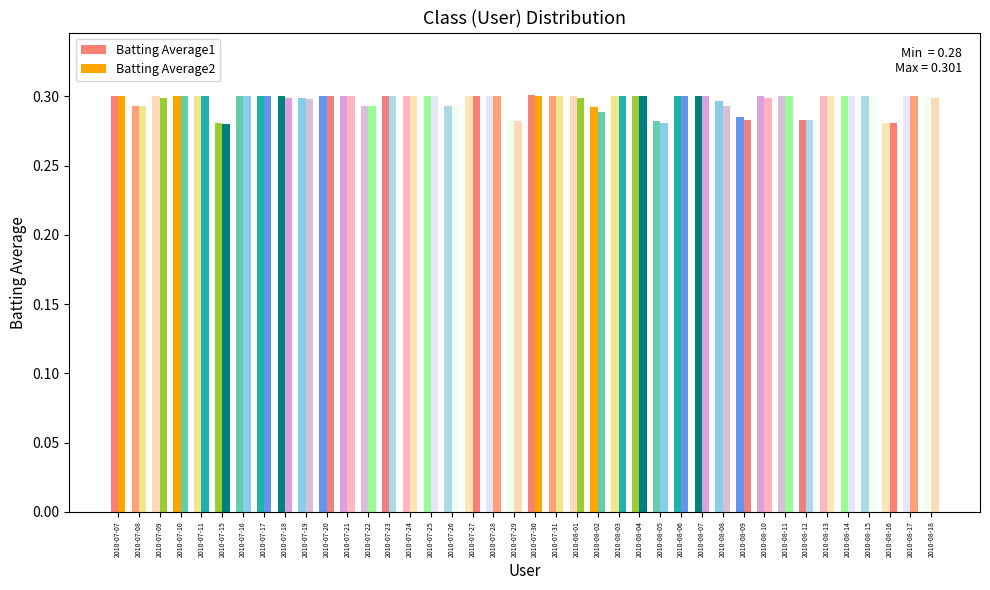

True or false: Batting Average2 has a value of 0.4 at 2010-07-21.

False